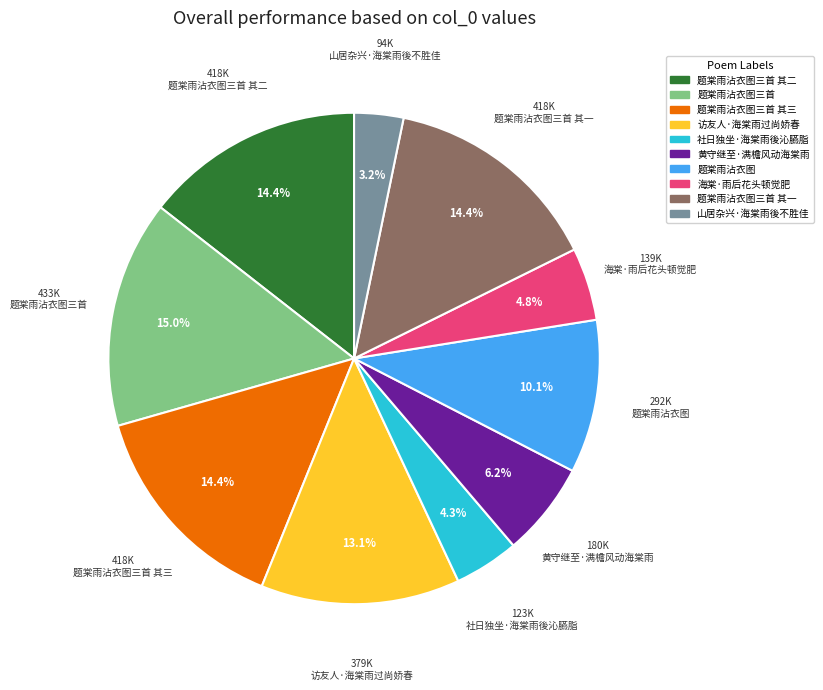

Is there any slice that represents more than half of the pie?

No